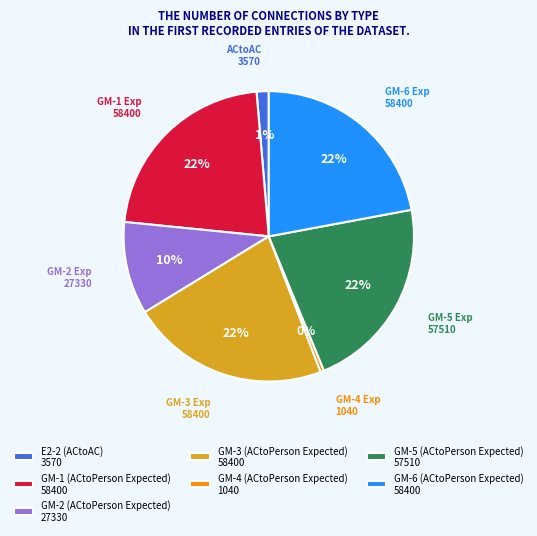

To the nearest percent, what is the combined percentage of GM-5 (ACtoPerson Expected) and GM-4 (ACtoPerson Expected)?

22%